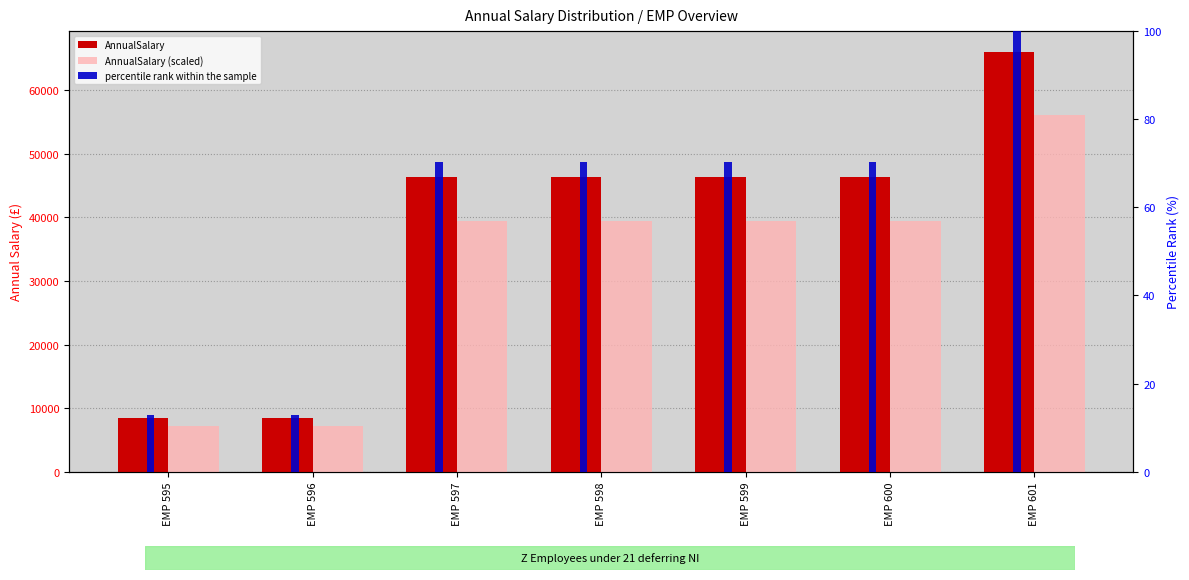

Which has a higher value, EMP 595 or EMP 599?

EMP 599